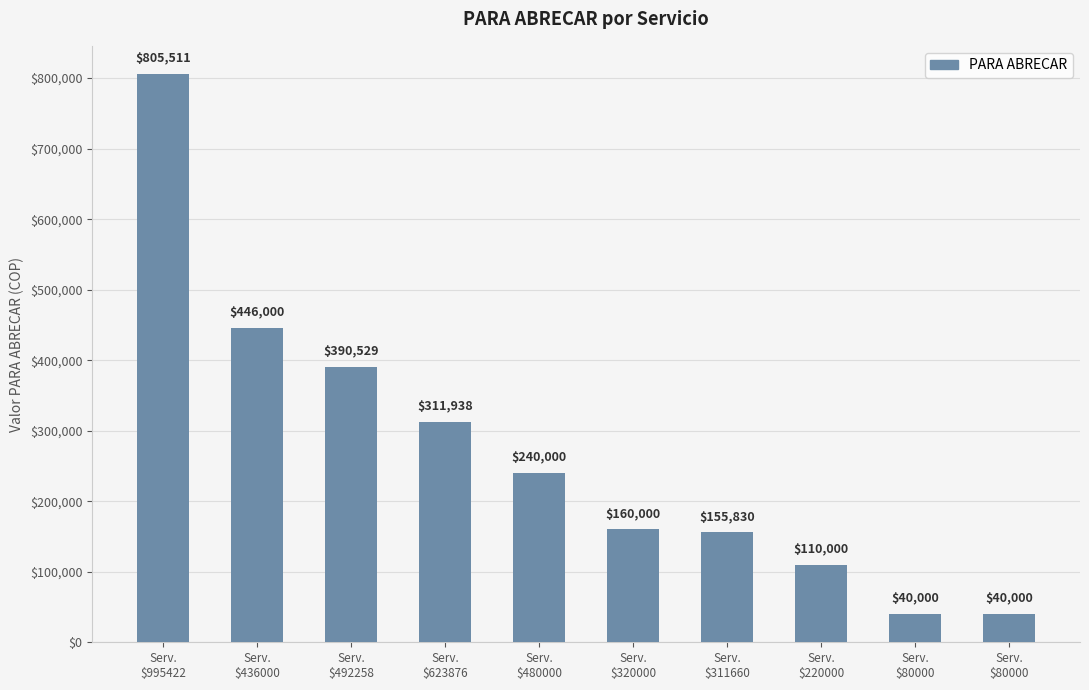

How many values are below 240000?

5